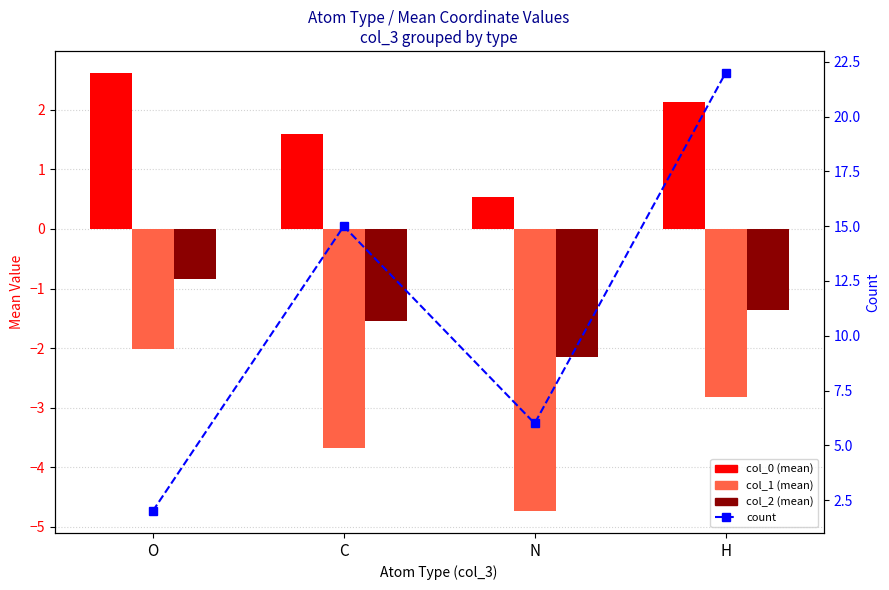

Does the chart contain any negative values?

Yes